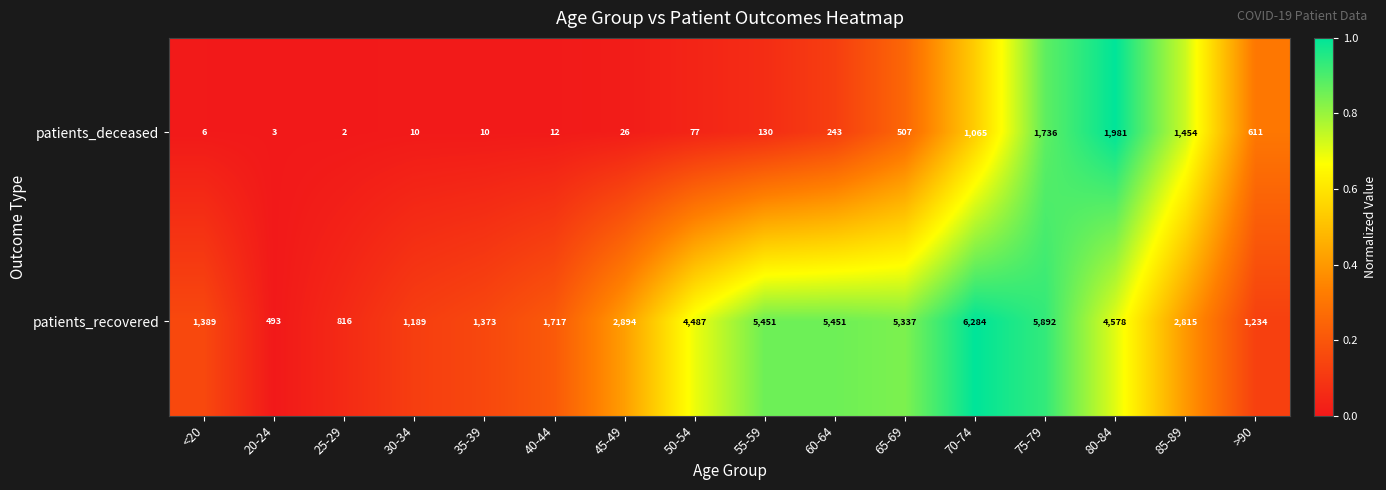

Is it true that patients_deceased equals 1981 at 80-84?

True